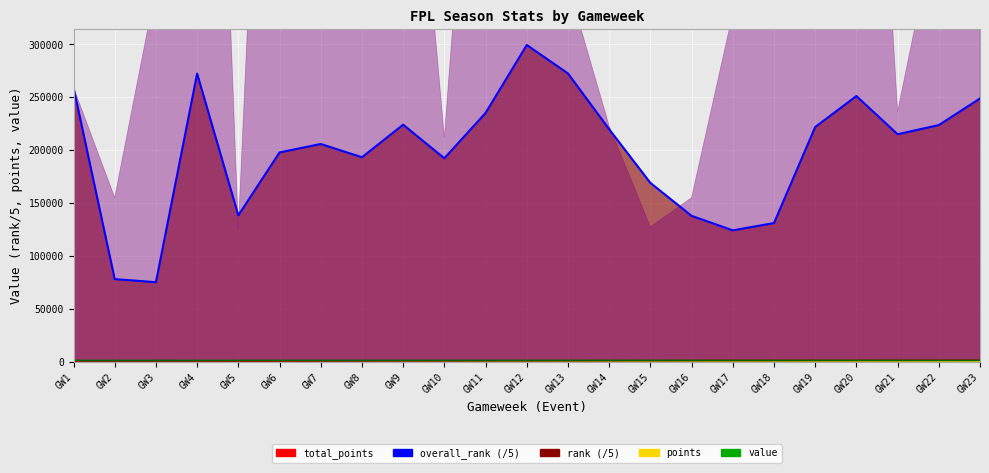

True or false: the data has more than 2 interior local peaks.

True